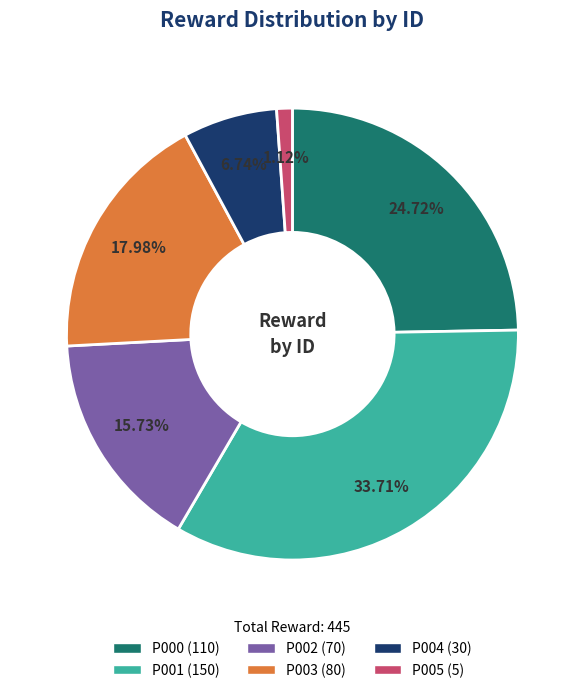

To the nearest percent, what percentage of the pie is P005?

1%